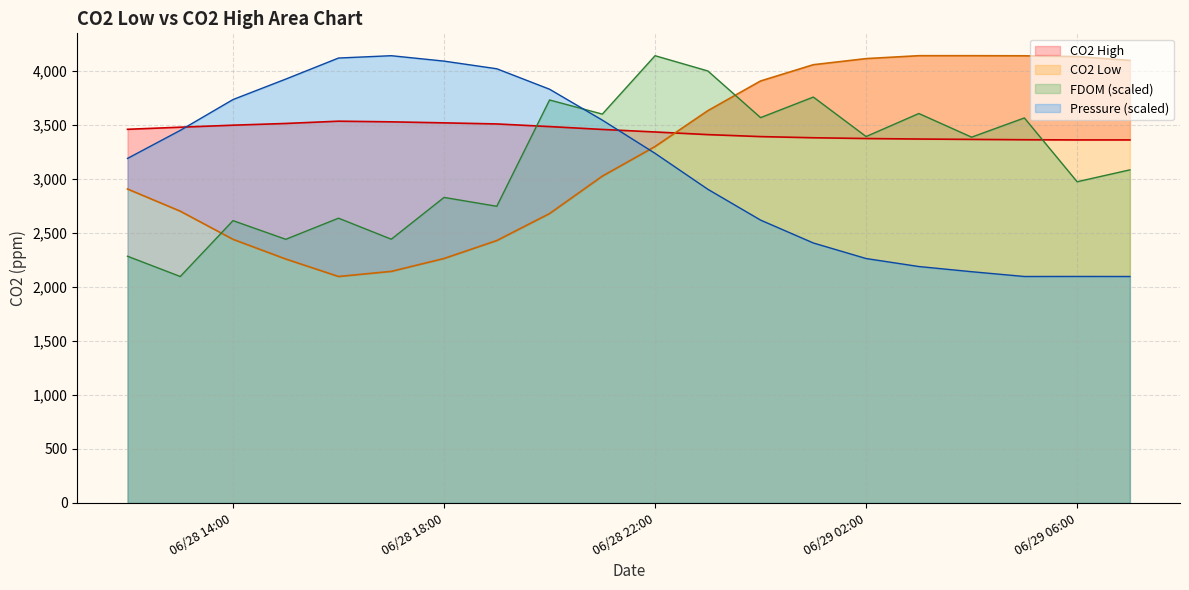

What is the average value of the Pressure series?

3106.2